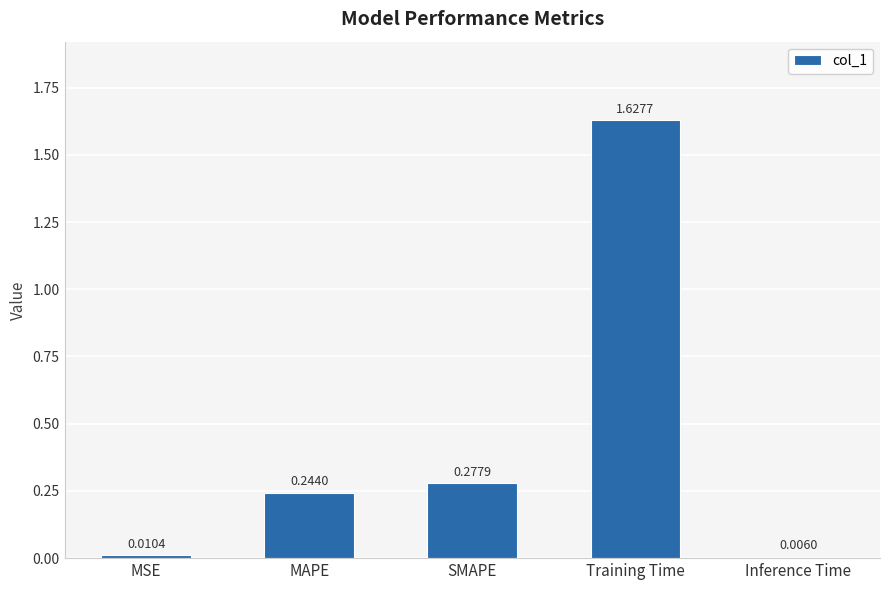

Where is the data nearest to the value 0?

Inference Time